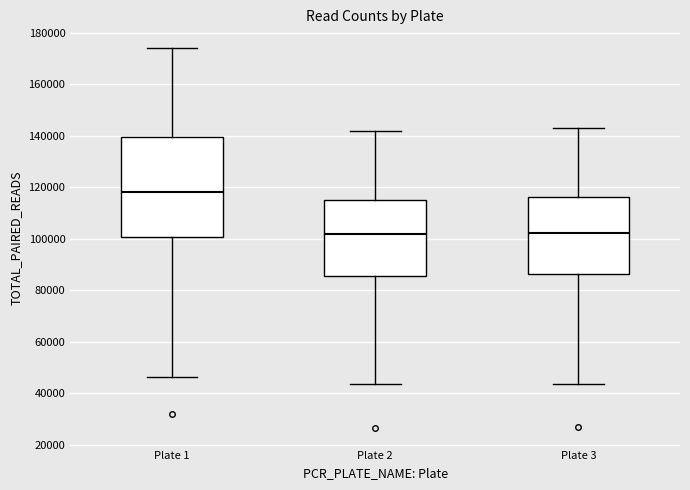

Which box has the highest median line?

Plate 1